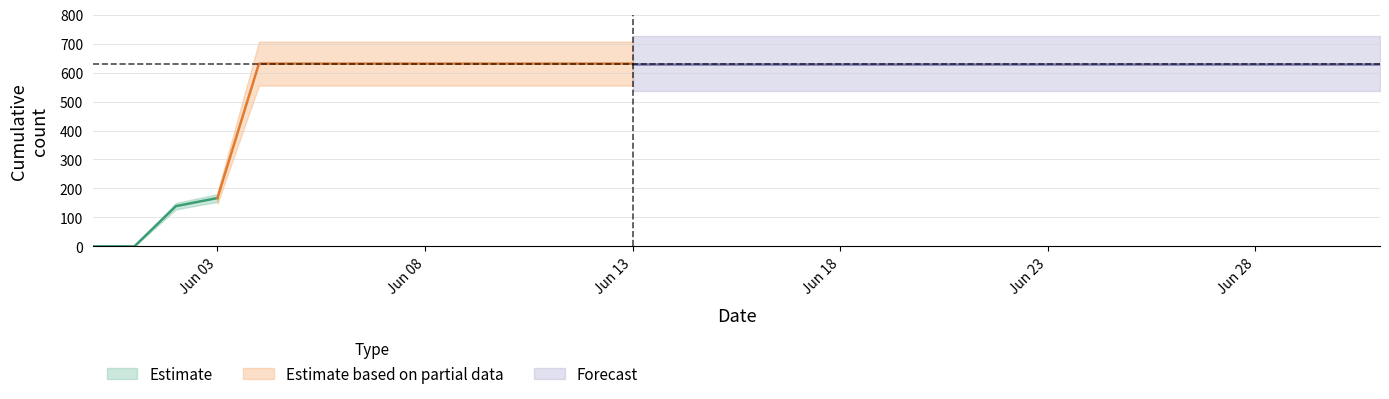

Is it true that the value at 2020-06-10 is 355?

False